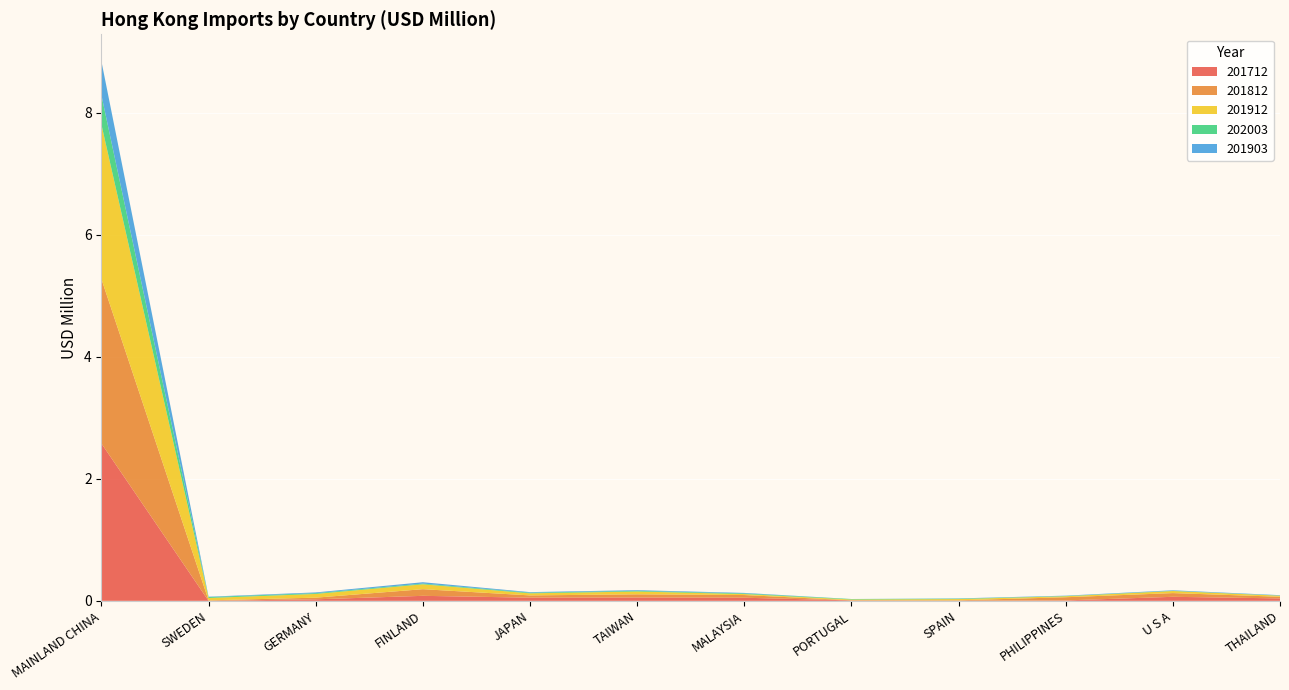

Reading left to right, list all the values displayed in this chart.

201712: MAINLAND CHINA=2.6	SWEDEN=0.0	GERMANY=0.0	FINLAND=0.1	JAPAN=0.1	TAIWAN=0.1	MALAYSIA=0.1	PORTUGAL=0.0	SPAIN=0.0	PHILIPPINES=0.0	U S A=0.1	THAILAND=0.0
201812: MAINLAND CHINA=2.7	SWEDEN=0.0	GERMANY=0.0	FINLAND=0.1	JAPAN=0.0	TAIWAN=0.1	MALAYSIA=0.0	PORTUGAL=0.0	SPAIN=0.0	PHILIPPINES=0.1	U S A=0.1	THAILAND=0.0
201912: MAINLAND CHINA=2.5	SWEDEN=0.0	GERMANY=0.1	FINLAND=0.1	JAPAN=0.0	TAIWAN=0.0	MALAYSIA=0.0	PORTUGAL=0.0	SPAIN=0.0	PHILIPPINES=0.0	U S A=0.0	THAILAND=0.0
202003: MAINLAND CHINA=0.5	SWEDEN=0.0	GERMANY=0.0	FINLAND=0.0	JAPAN=0.0	TAIWAN=0.0	MALAYSIA=0.0	PORTUGAL=0.0	SPAIN=0.0	PHILIPPINES=0.0	U S A=0.0	THAILAND=0.0
201903: MAINLAND CHINA=0.6	SWEDEN=0.0	GERMANY=0.0	FINLAND=0.0	JAPAN=0.0	TAIWAN=0.0	MALAYSIA=0.0	PORTUGAL=0.0	SPAIN=0.0	PHILIPPINES=0.0	U S A=0.0	THAILAND=0.0